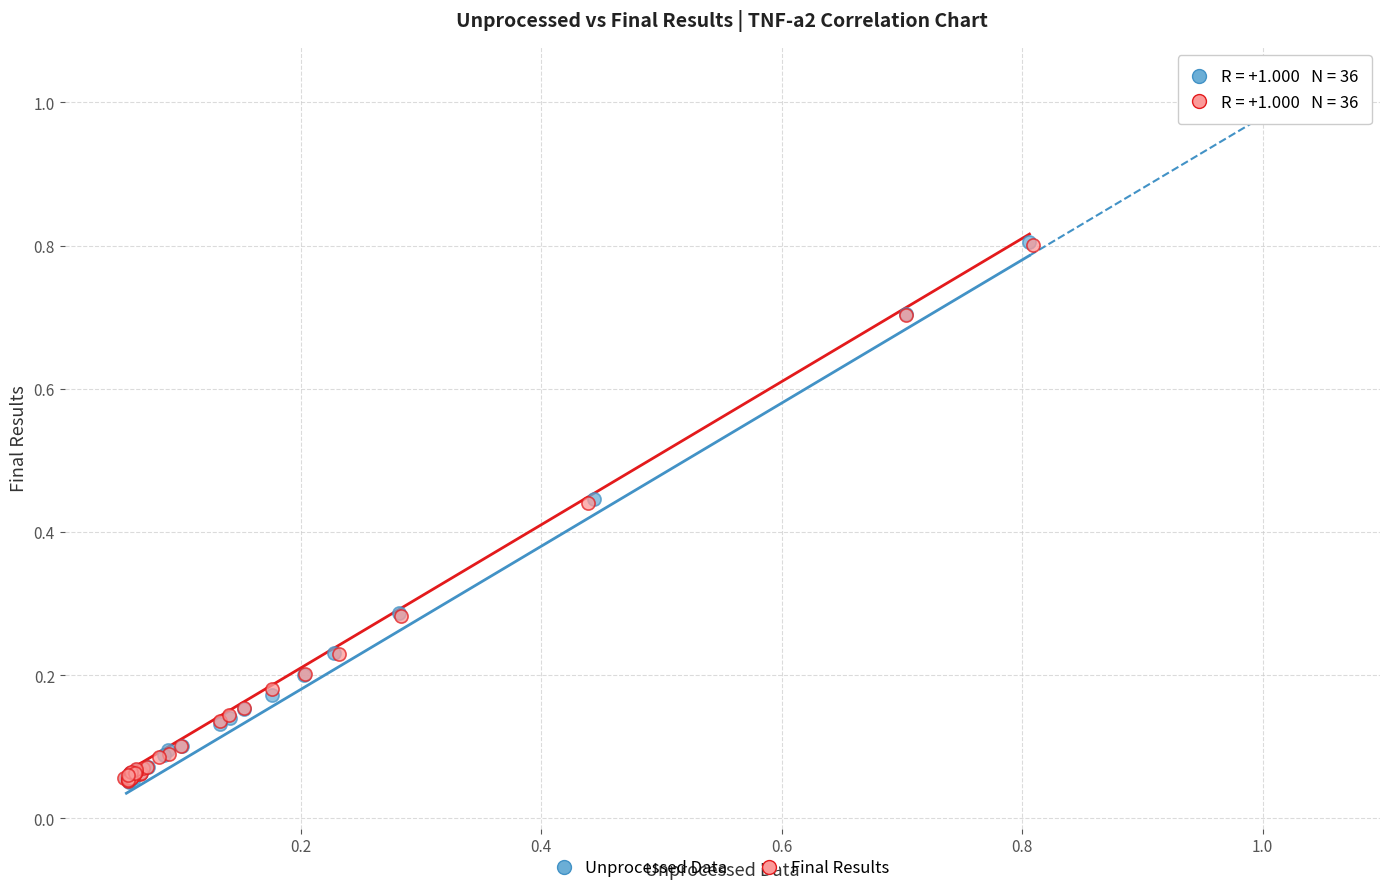

Which series has the largest Y range (max minus min)?

Unprocessed Data